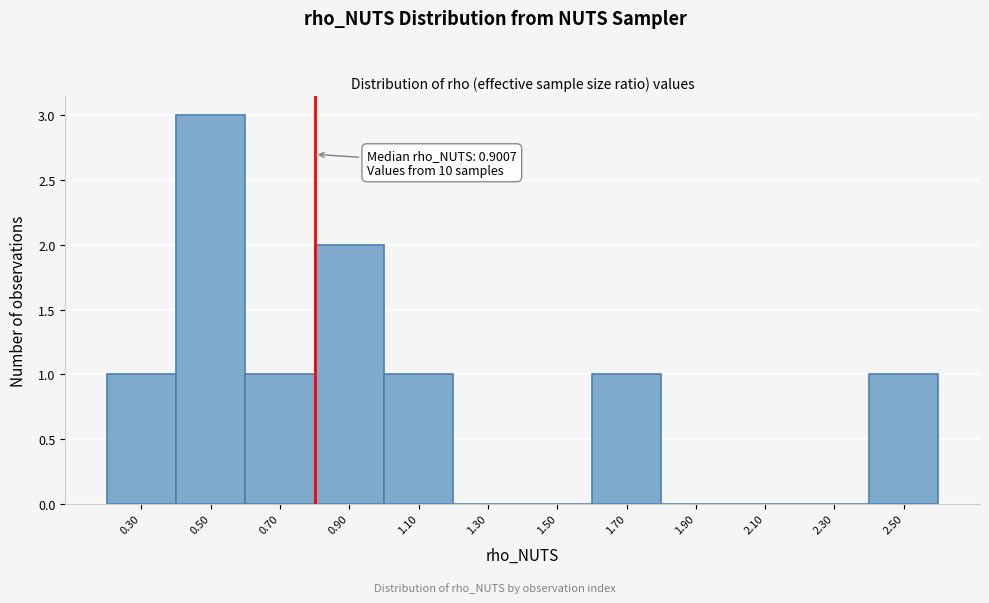

Reading right to left, transcribe all the data shown in this chart.

2.50=1	2.30=0	2.10=0	1.90=0	1.70=1	1.50=0	1.30=0	1.10=1	0.90=2	0.70=1	0.50=3	0.30=1